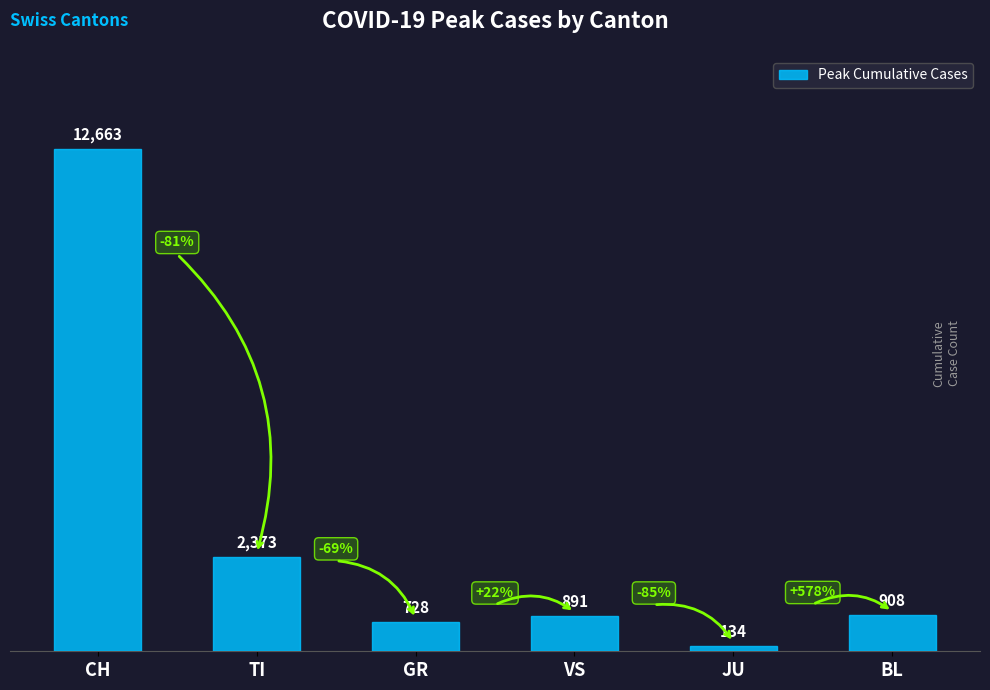

Rank the categories by value from lowest to highest.

JU, GR, VS, BL, TI, CH